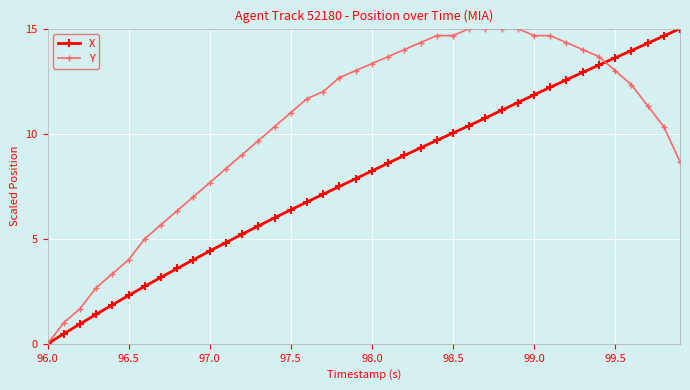

What is the highest value of the X series?

15.0